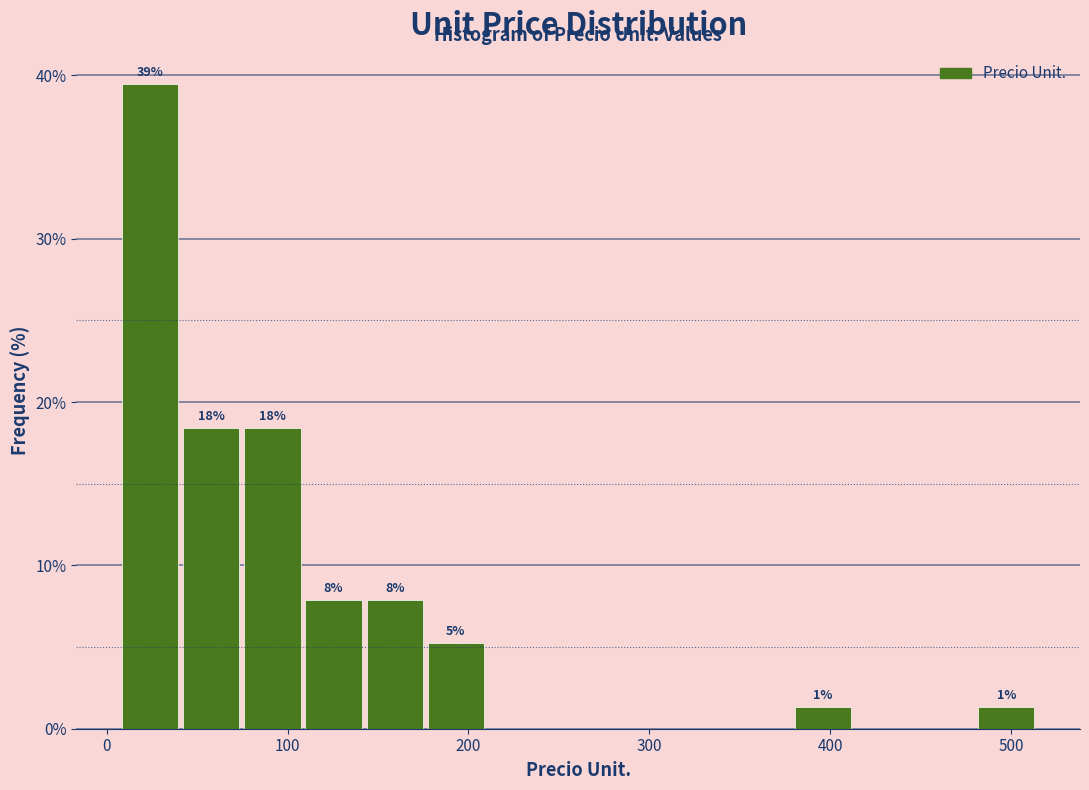

Around what value on the x-axis is the tallest bar? Give the approximate position of its centre, as read against the axis.

20